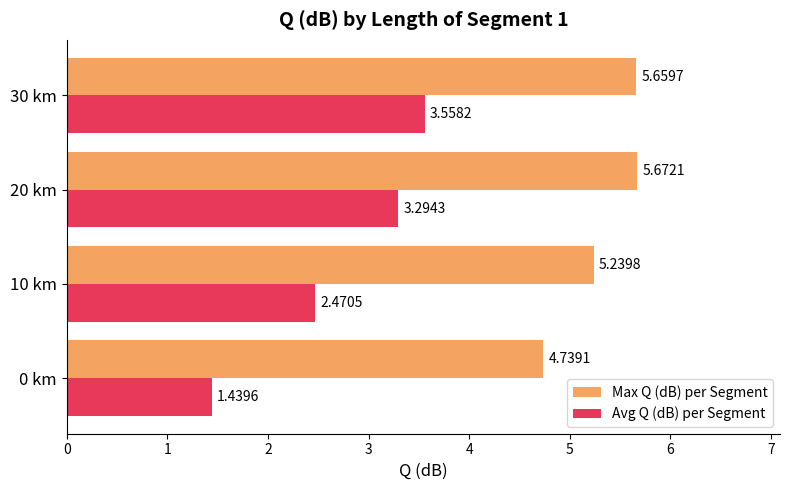

What is the average value of the Avg Q (dB) per Segment series?

2.7